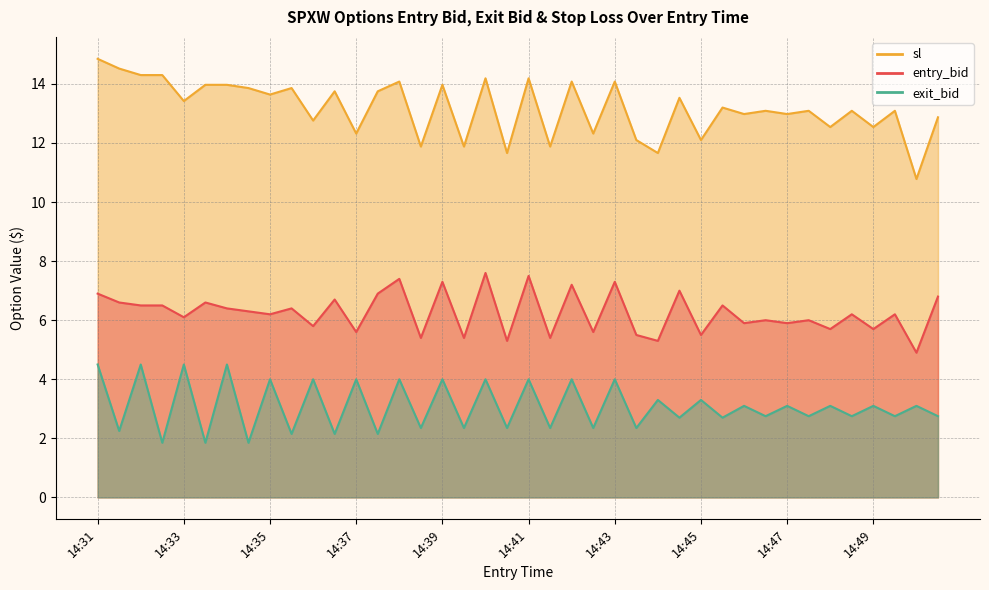

Which category has the highest value in the sl series?

14:31